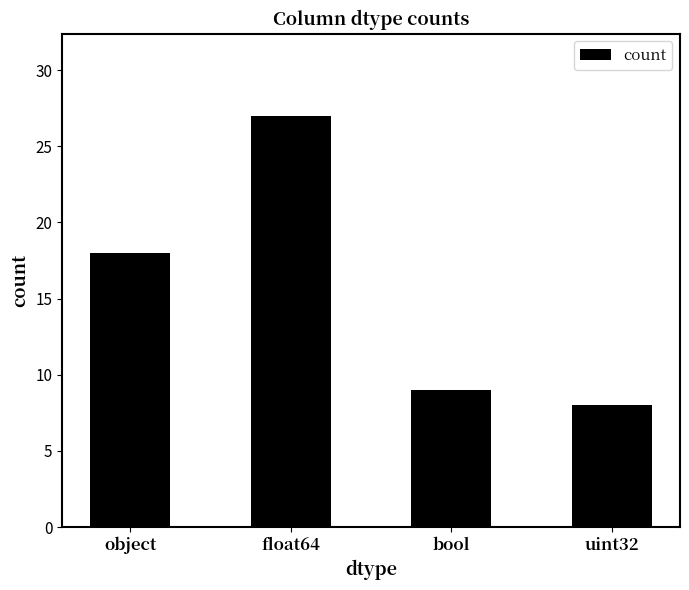

Rank the categories by value from highest to lowest.

float64, object, bool, uint32